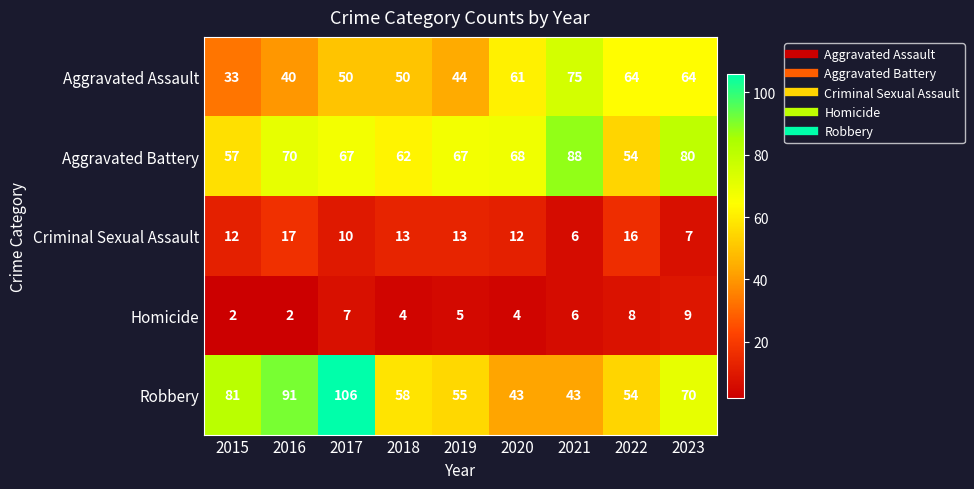

At which label is Homicide closest to 5?

2019